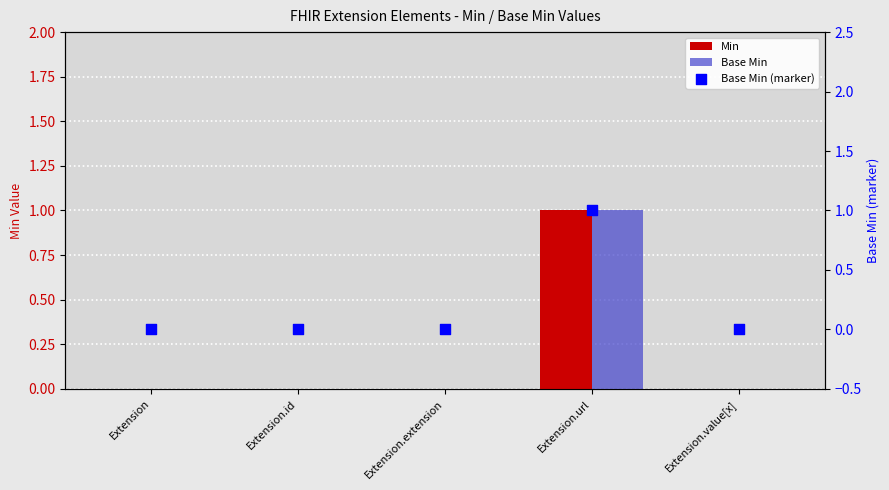

Is the value of Base Min (marker) at Extension greater than the value of Base Min at Extension.url?

No